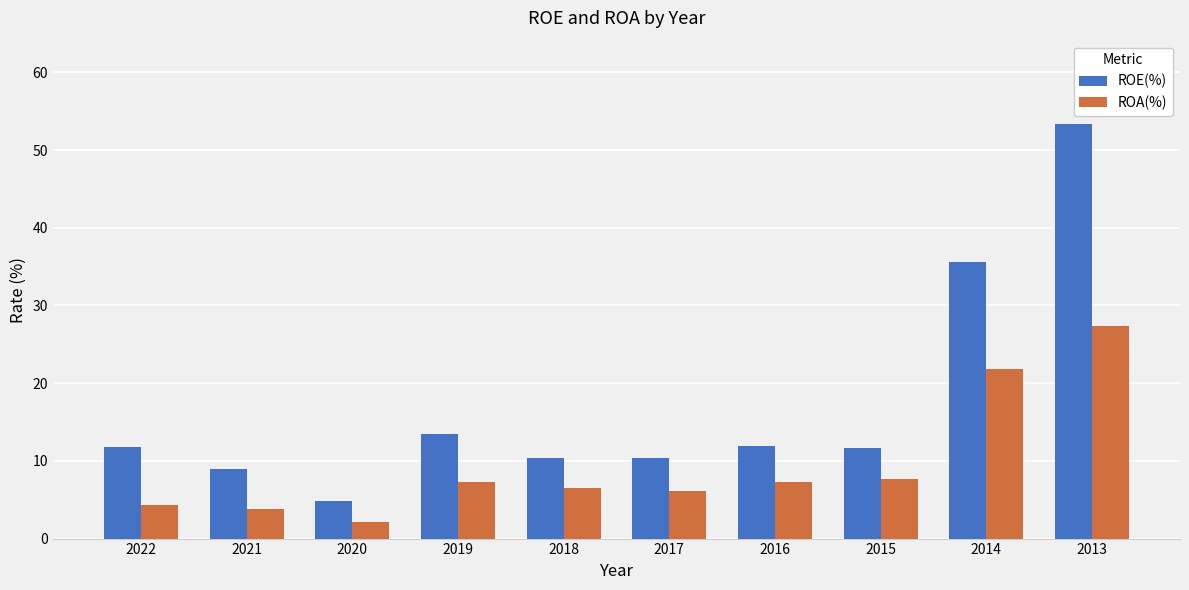

What is the maximum value for ROE(%)?

53.4